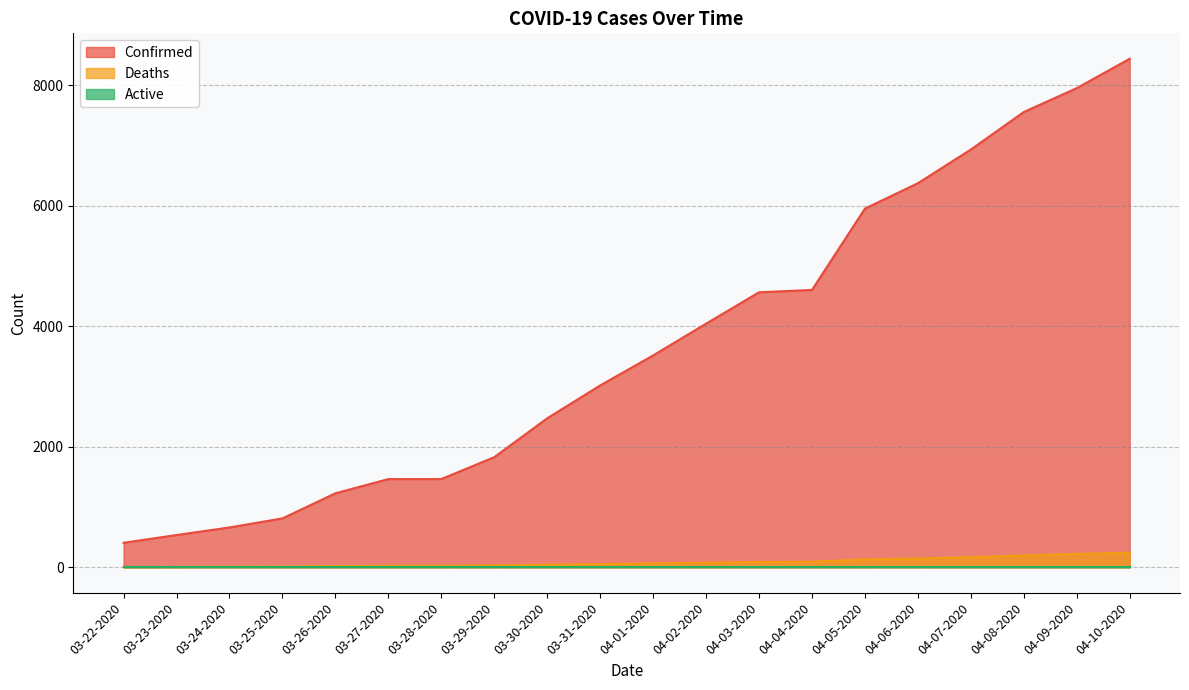

At which category is the sum across all series the highest?

04-10-2020